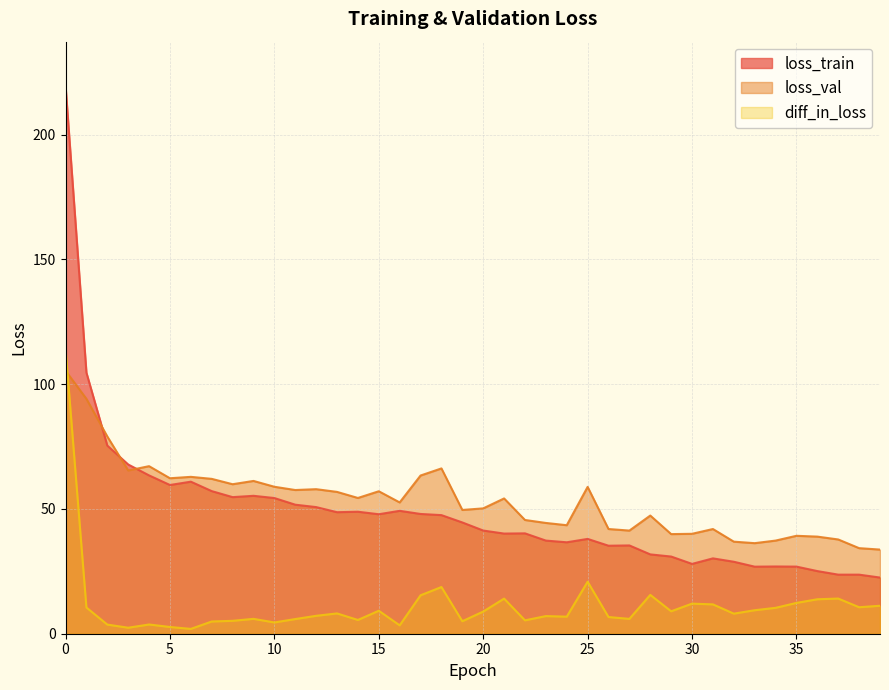

The loss_train series shows 34.4 at 38. True or false?

False